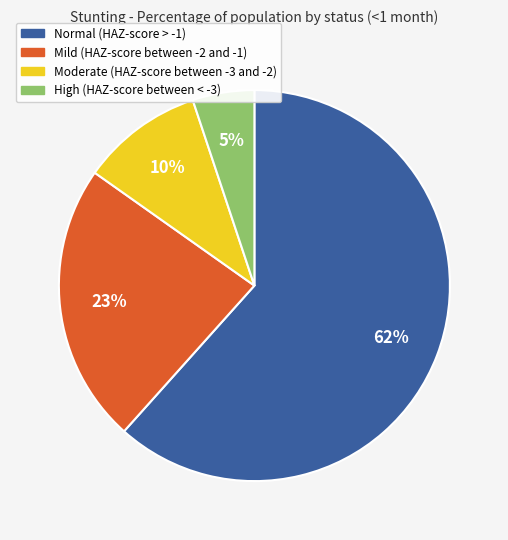

How many segments does this pie chart have?

4